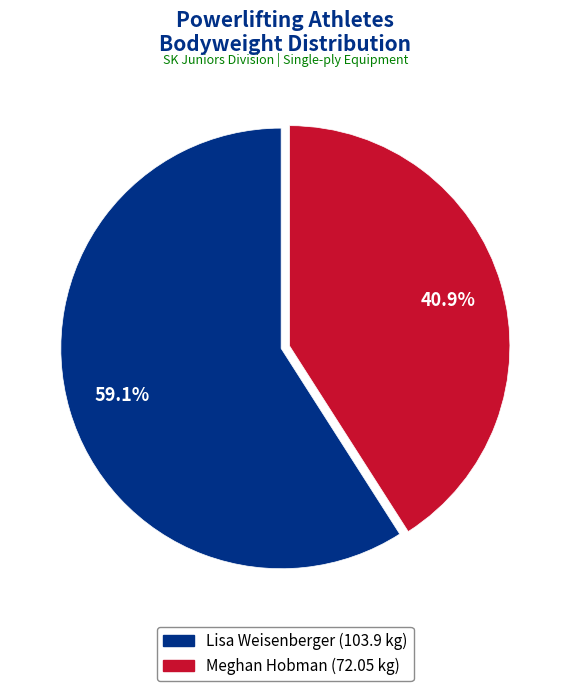

To the nearest percent, what is the difference between the largest and smallest slice percentages?

18%